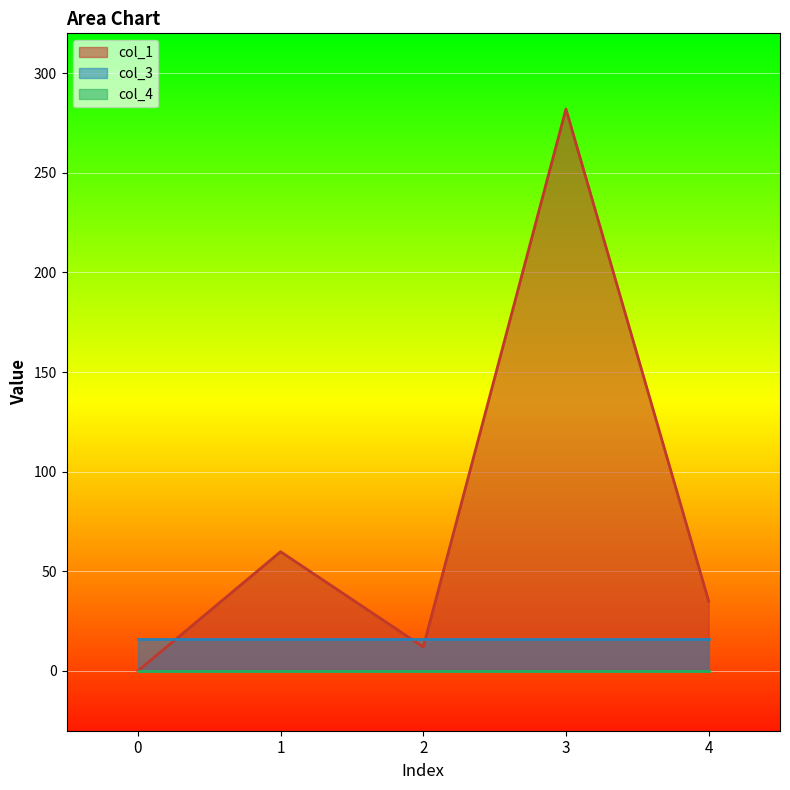

What is the greatest value displayed?

282.0